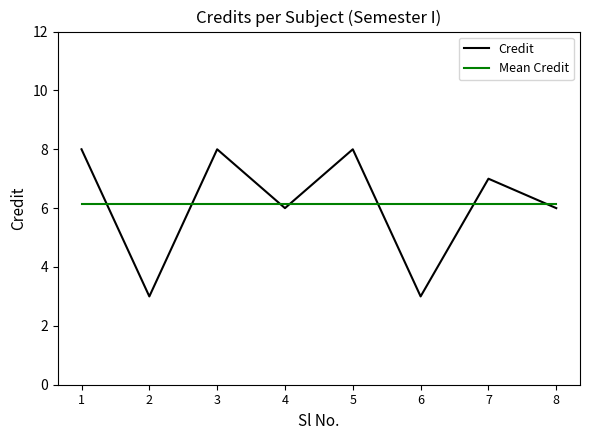

What is the greatest value displayed?

8.0